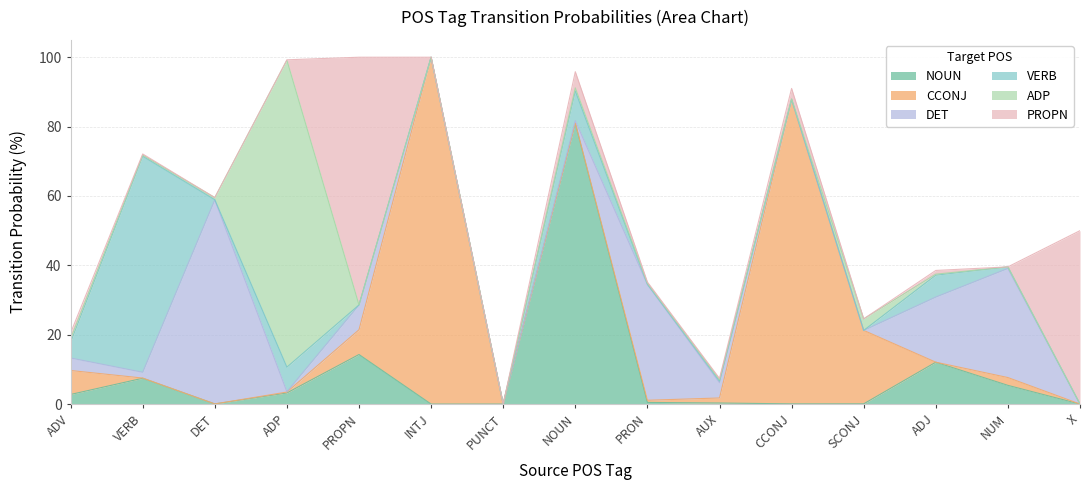

What is the difference between the maximum and minimum values in the NOUN series?

81.0